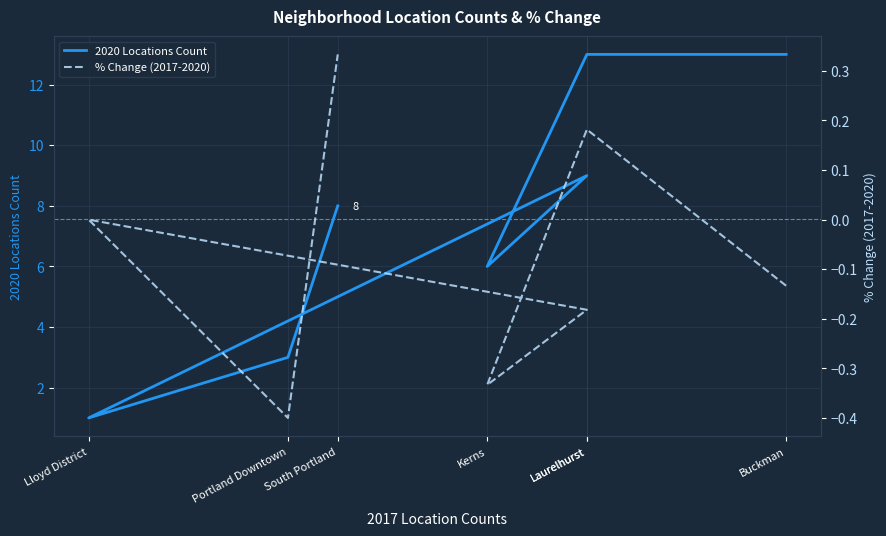

Count the number of categories in the chart.

7